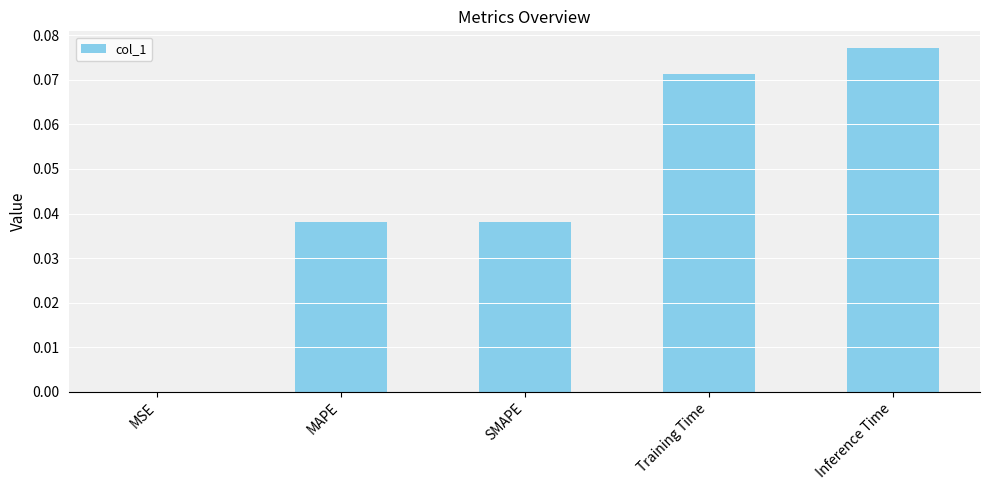

Which has a higher value, SMAPE or Inference Time?

Inference Time